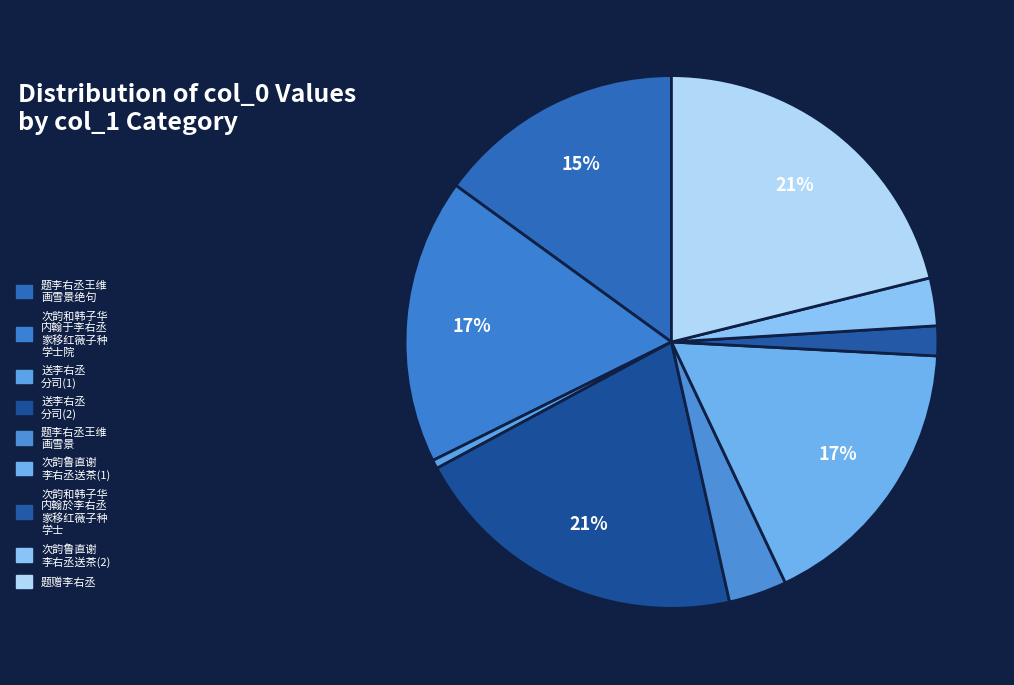

Which category has the biggest portion of the pie?

题赠李右丞